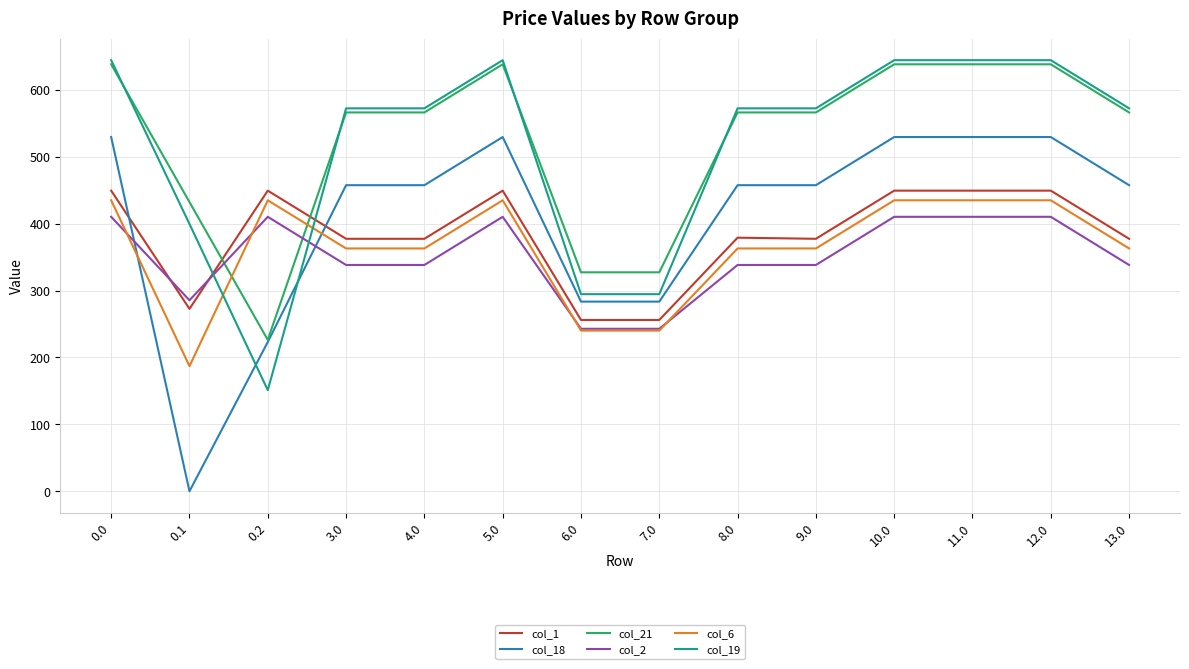

Where do col_19 and col_21 first cross each other?

0.0 and 0.1